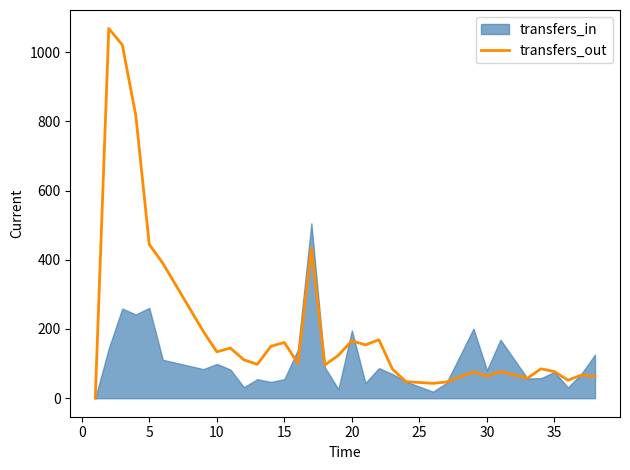

Reading left to right, extract all data points from this chart.

0	1068	1021	817	444	390	193	134	145	111	98	150	161	101	433	96	124	166	166	154	169	169	84	48	43	47	76	76	64	77	58	85	85	77	52	67	67	63